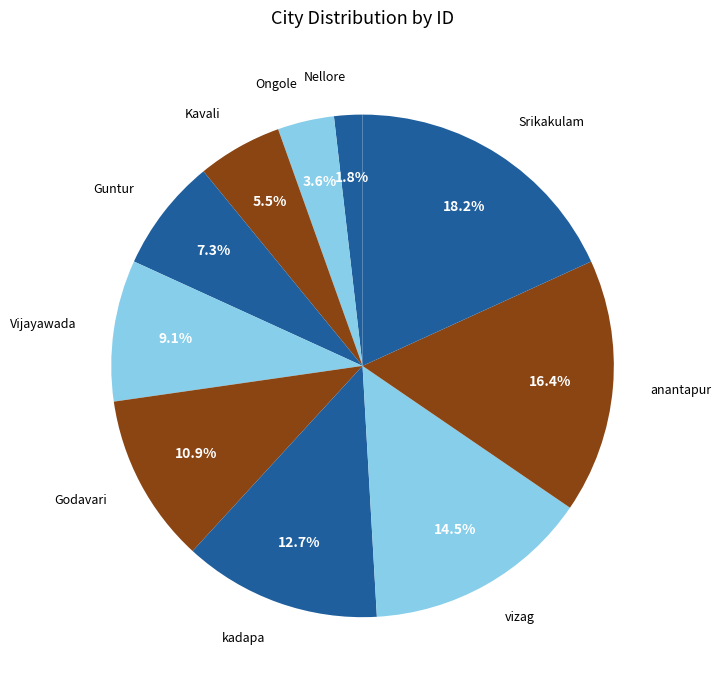

Does any single category account for the majority?

No